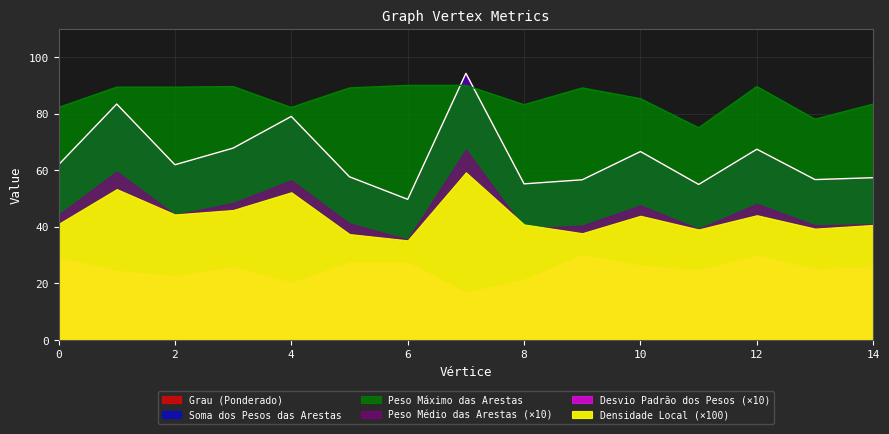

Which category has the highest value in the Grau (Ponderado) series?

7